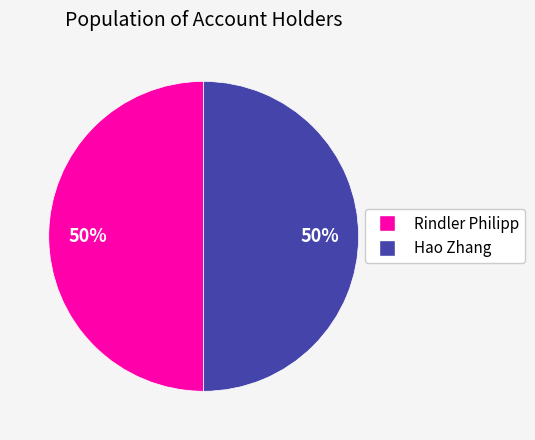

How many segments does this pie chart have?

2